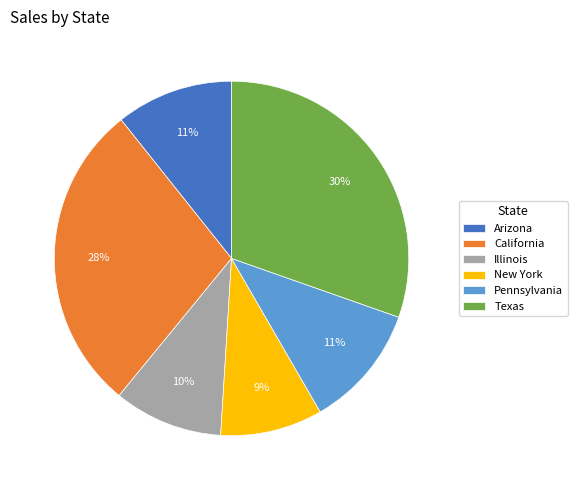

Count the number of slices in the pie.

6